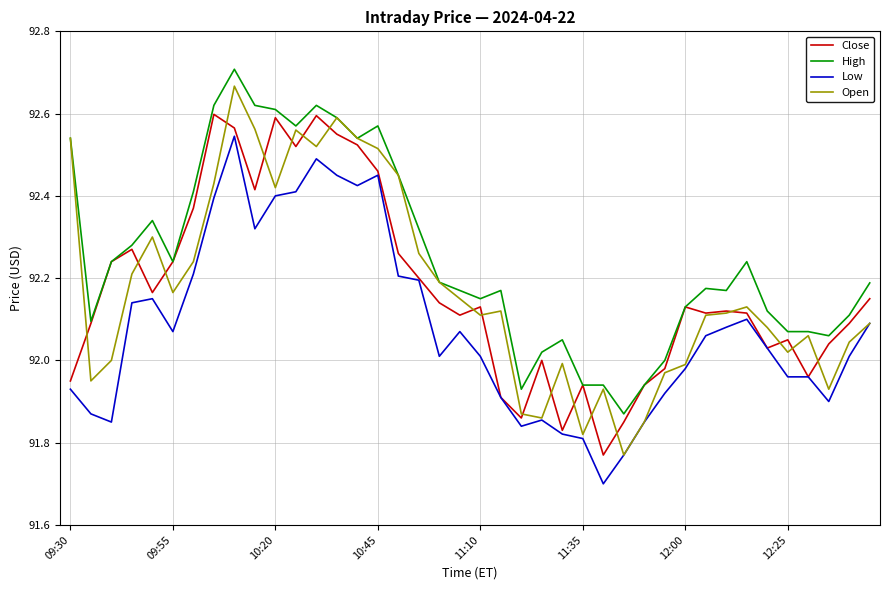

What is the lowest value of the Low series?

91.7